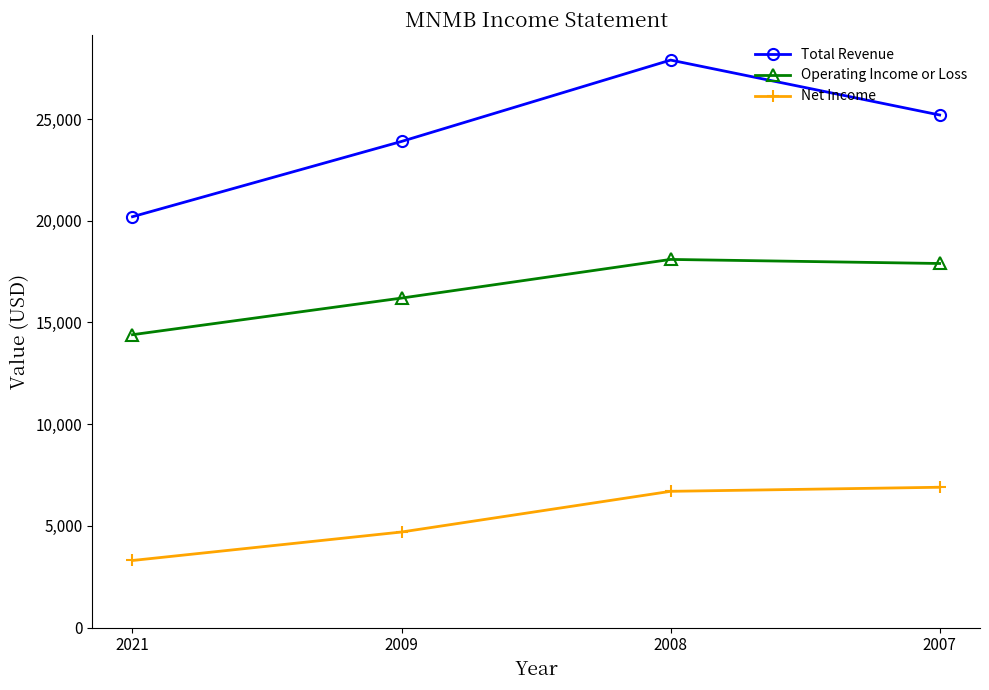

Which series changed the most between 2009 and 2008?

Total Revenue